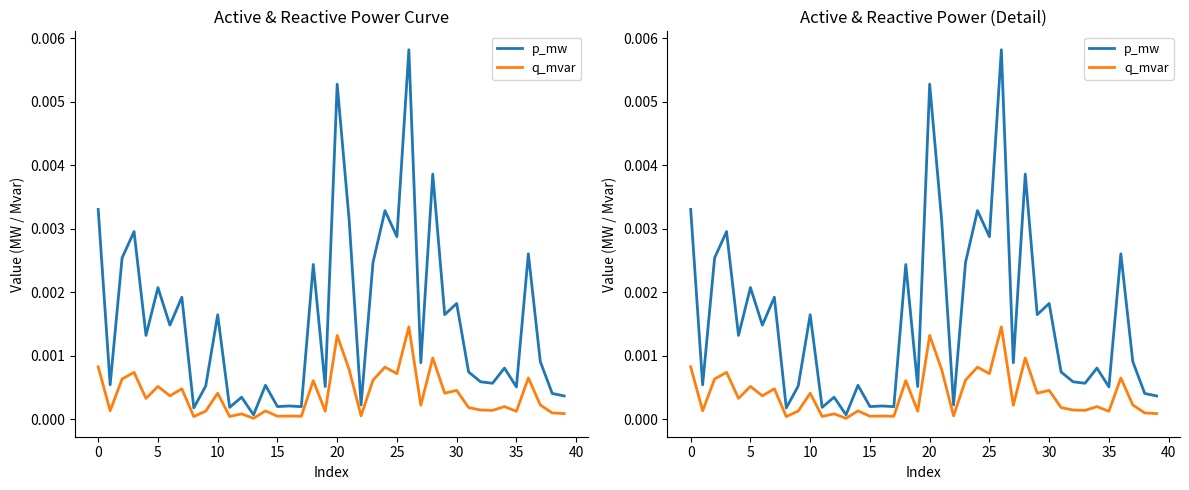

True or false: q_mvar and p_mw cross at least once.

False